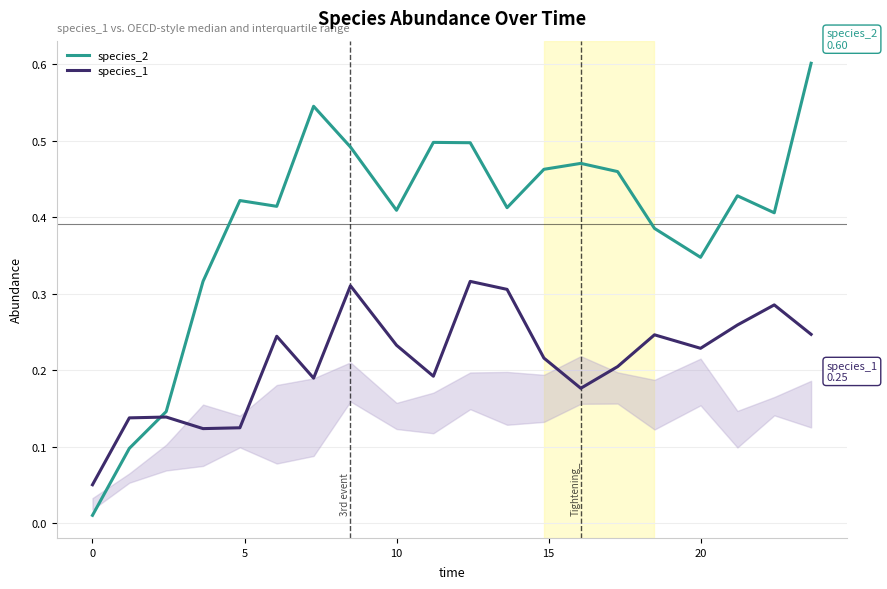

What is the maximum value shown in the chart?

0.6